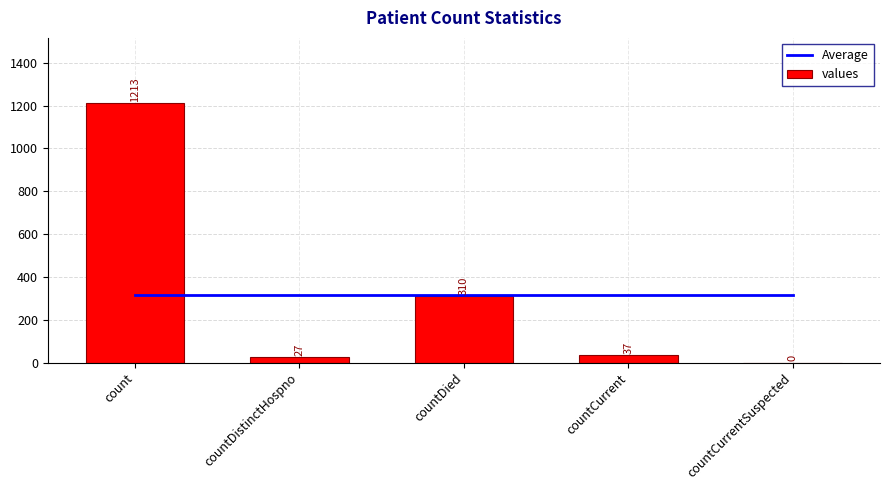

What is the label of the 2nd bar from the right?

countCurrent